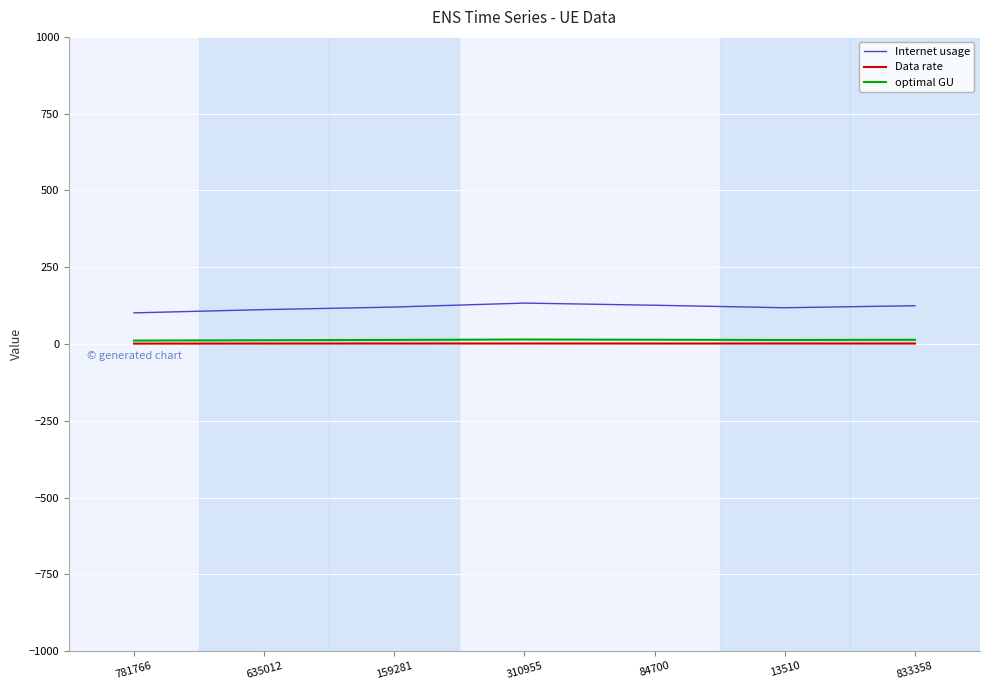

The optimal GU series shows 13.6 at 833358. True or false?

True